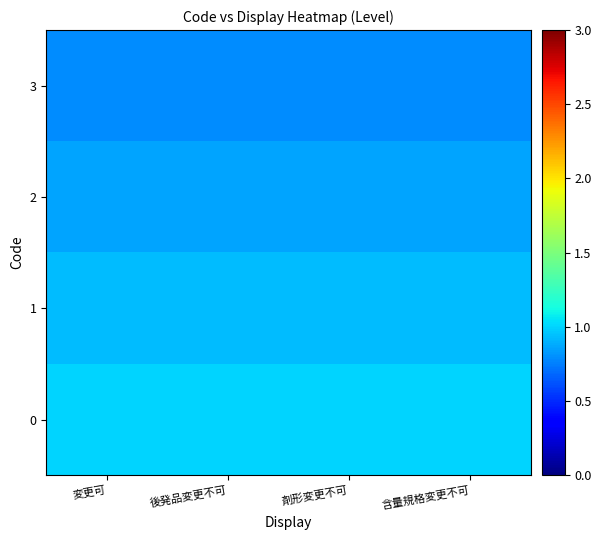

Which has a higher value, 剤形変更不可 or 変更可?

剤形変更不可